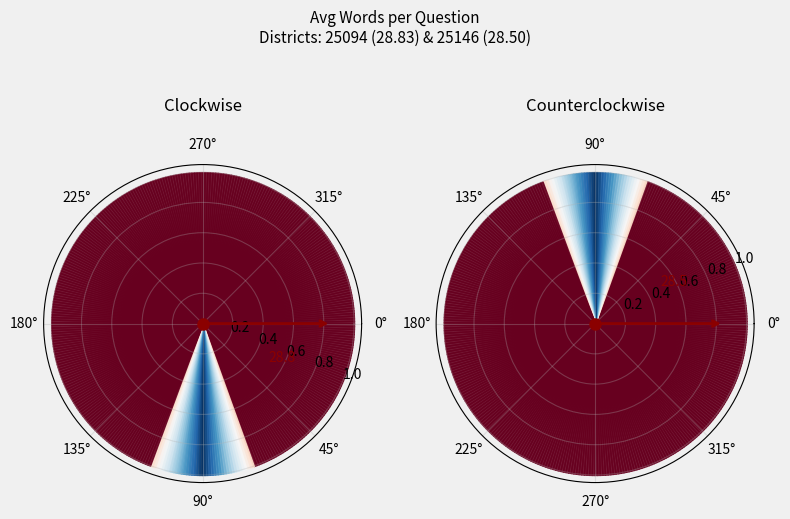

Which category has the biggest portion of the pie?

25094